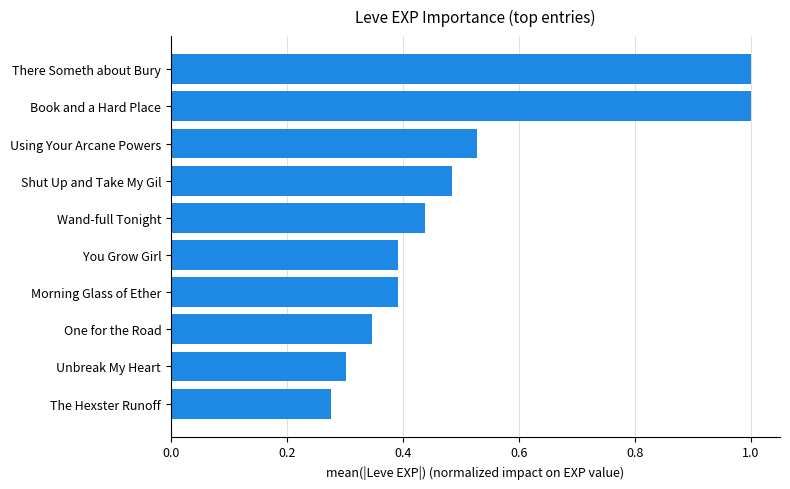

How many categories are shown in the chart?

10